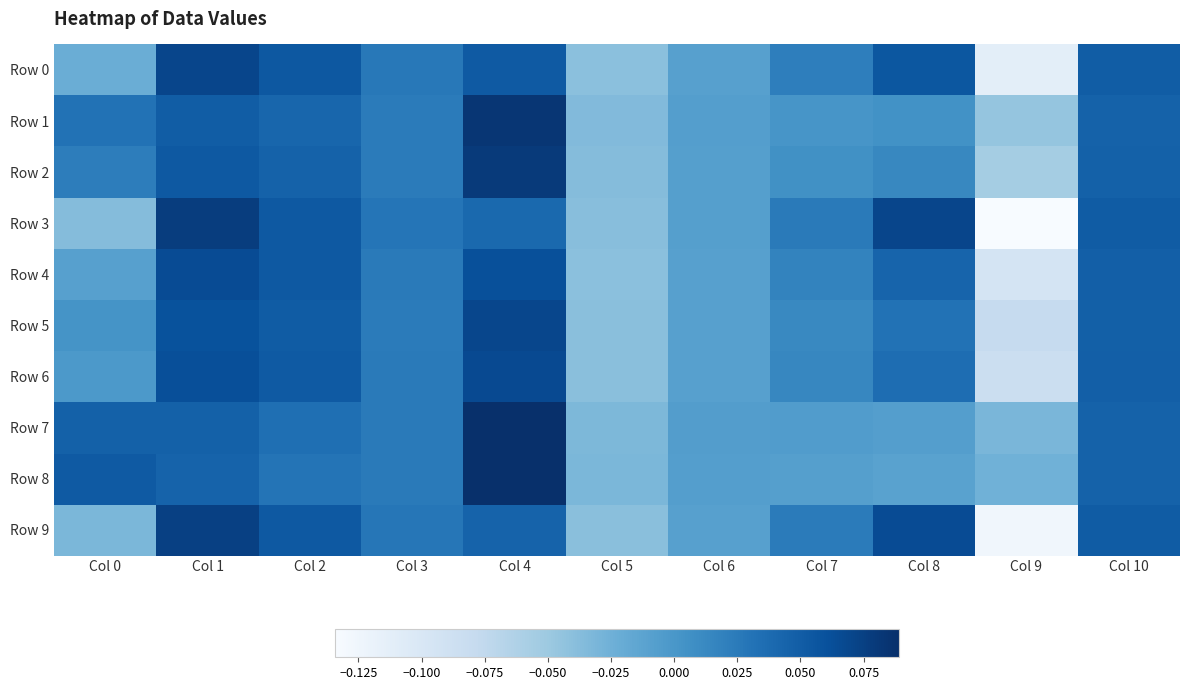

Reading left to right, extract all data points from this chart.

Row 0: Col 0=-0.0	Col 1=0.1	Col 2=0.1	Col 3=0.0	Col 4=0.1	Col 5=-0.0	Col 6=-0.0	Col 7=0.0	Col 8=0.1	Col 9=-0.1	Col 10=0.0
Row 1: Col 0=0.0	Col 1=0.1	Col 2=0.0	Col 3=0.0	Col 4=0.1	Col 5=-0.0	Col 6=-0.0	Col 7=0.0	Col 8=0.0	Col 9=-0.0	Col 10=0.0
Row 2: Col 0=0.0	Col 1=0.1	Col 2=0.0	Col 3=0.0	Col 4=0.1	Col 5=-0.0	Col 6=-0.0	Col 7=0.0	Col 8=0.0	Col 9=-0.1	Col 10=0.0
Row 3: Col 0=-0.0	Col 1=0.1	Col 2=0.1	Col 3=0.0	Col 4=0.0	Col 5=-0.0	Col 6=-0.0	Col 7=0.0	Col 8=0.1	Col 9=-0.1	Col 10=0.1
Row 4: Col 0=-0.0	Col 1=0.1	Col 2=0.1	Col 3=0.0	Col 4=0.1	Col 5=-0.0	Col 6=-0.0	Col 7=0.0	Col 8=0.0	Col 9=-0.1	Col 10=0.0
Row 5: Col 0=0.0	Col 1=0.1	Col 2=0.1	Col 3=0.0	Col 4=0.1	Col 5=-0.0	Col 6=-0.0	Col 7=0.0	Col 8=0.0	Col 9=-0.1	Col 10=0.0
Row 6: Col 0=-0.0	Col 1=0.1	Col 2=0.1	Col 3=0.0	Col 4=0.1	Col 5=-0.0	Col 6=-0.0	Col 7=0.0	Col 8=0.0	Col 9=-0.1	Col 10=0.0
Row 7: Col 0=0.0	Col 1=0.0	Col 2=0.0	Col 3=0.0	Col 4=0.1	Col 5=-0.0	Col 6=-0.0	Col 7=-0.0	Col 8=-0.0	Col 9=-0.0	Col 10=0.0
Row 8: Col 0=0.1	Col 1=0.0	Col 2=0.0	Col 3=0.0	Col 4=0.1	Col 5=-0.0	Col 6=-0.0	Col 7=-0.0	Col 8=-0.0	Col 9=-0.0	Col 10=0.0
Row 9: Col 0=-0.0	Col 1=0.1	Col 2=0.1	Col 3=0.0	Col 4=0.0	Col 5=-0.0	Col 6=-0.0	Col 7=0.0	Col 8=0.1	Col 9=-0.1	Col 10=0.1